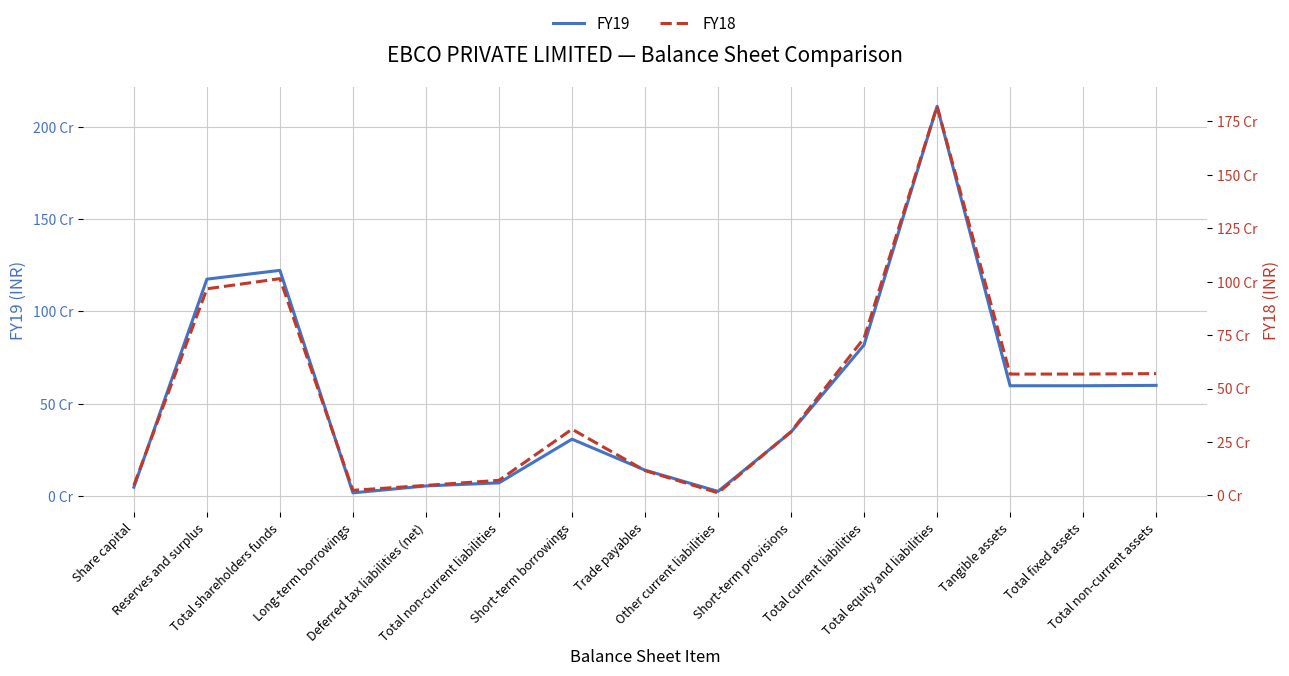

What is the sum of the FY19 values at Tangible assets and Deferred tax liabilities (net)?

651474016